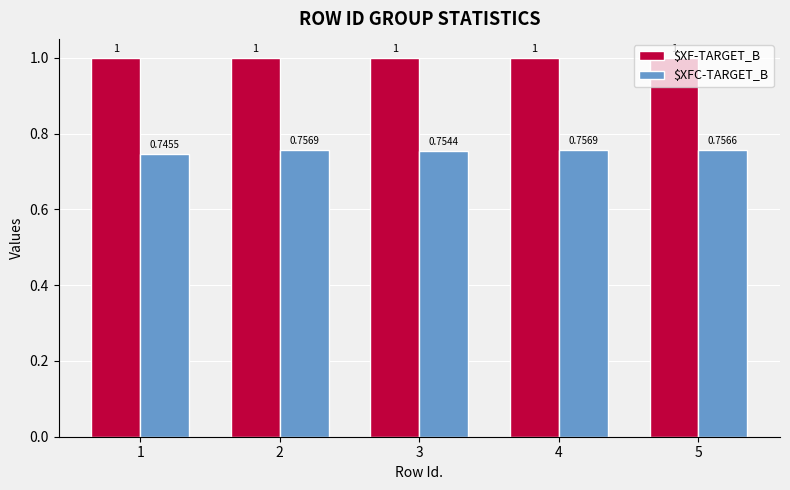

At which label is $XFC-TARGET_B closest to 0?

1